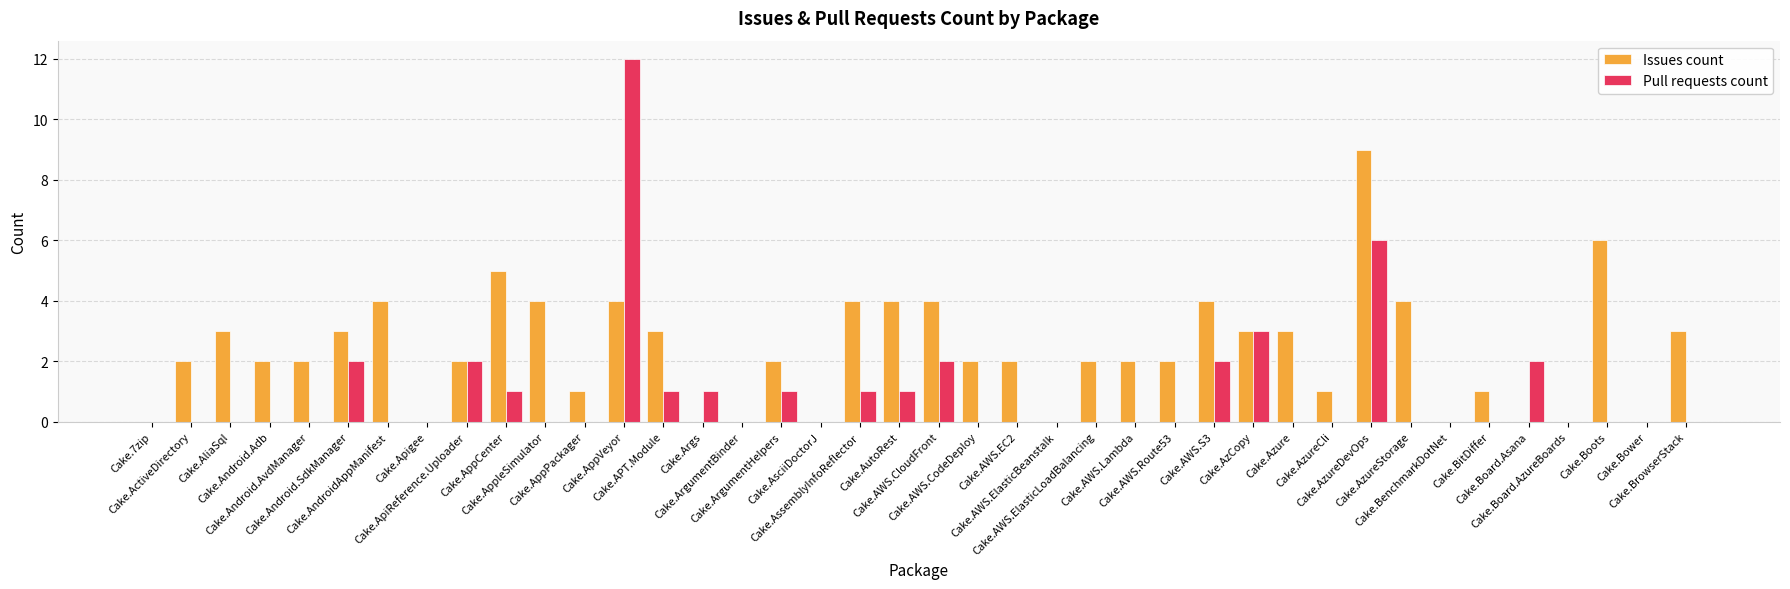

How many groups of bars are there?

40